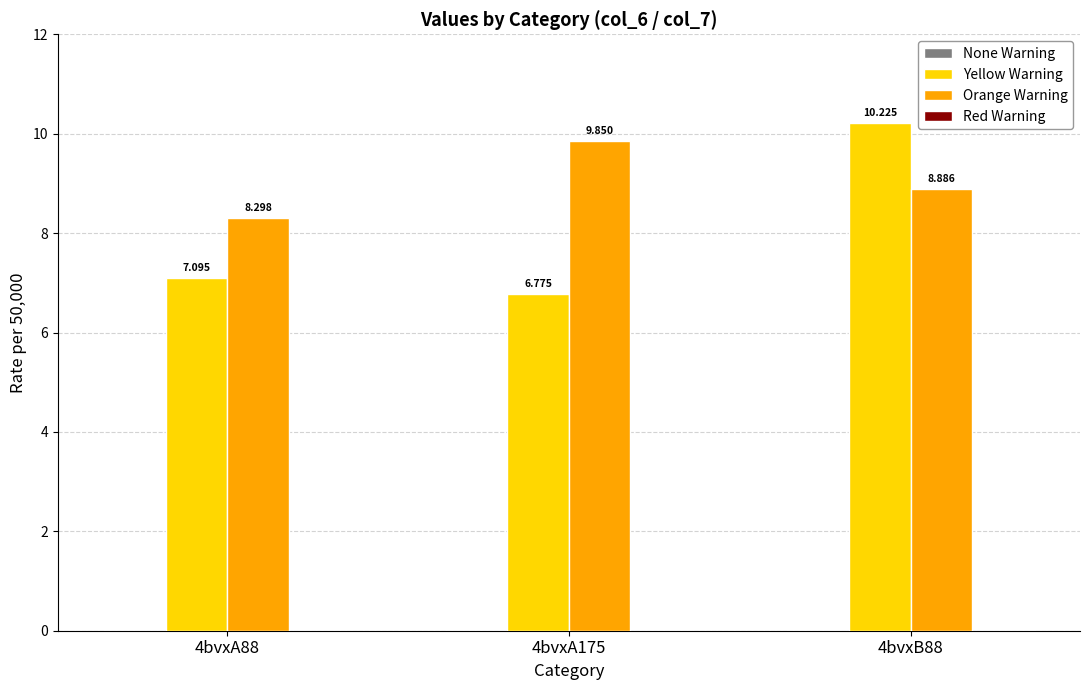

What is the average value of the Yellow Warning series?

8.0